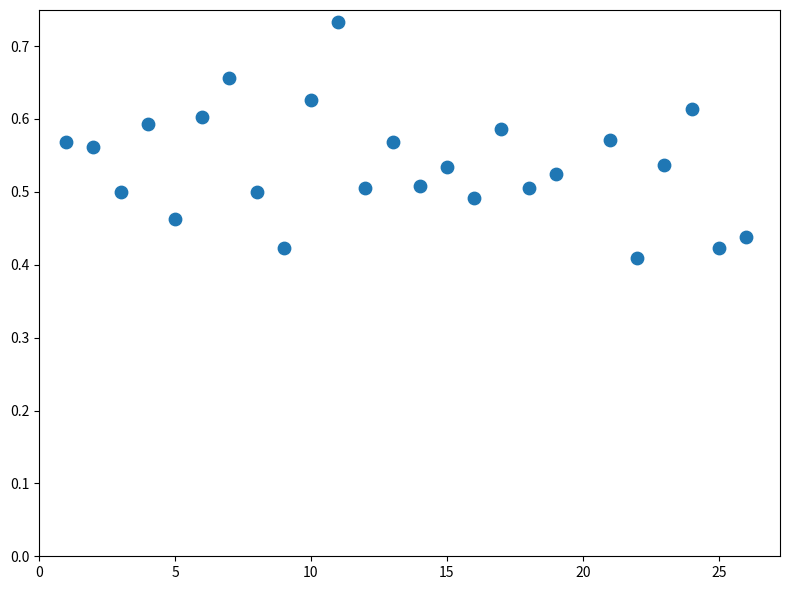

What is the range of X values (max minus min)?

25.0